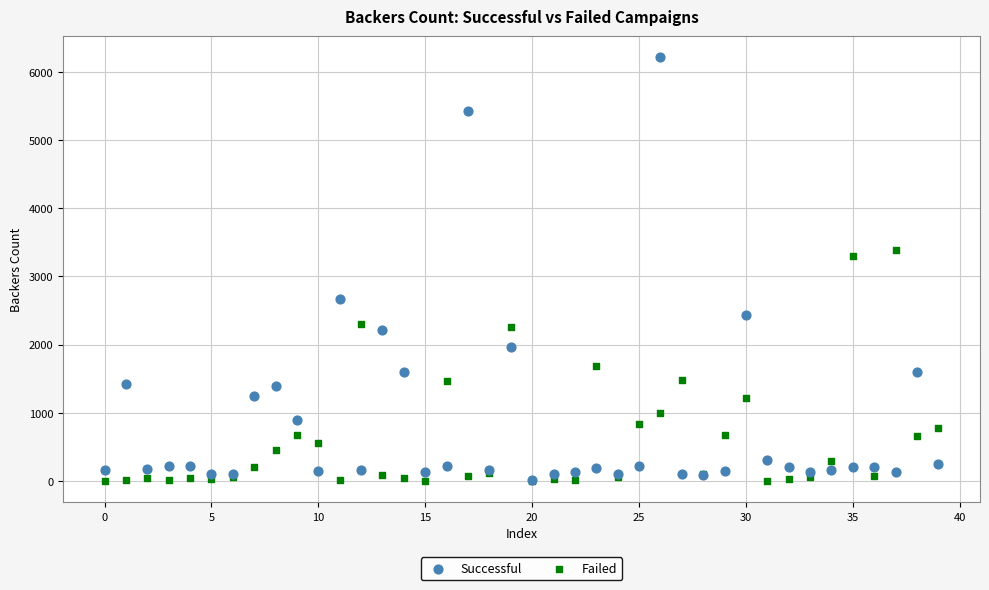

Across all series, what Y value is closest to 3106?

3304